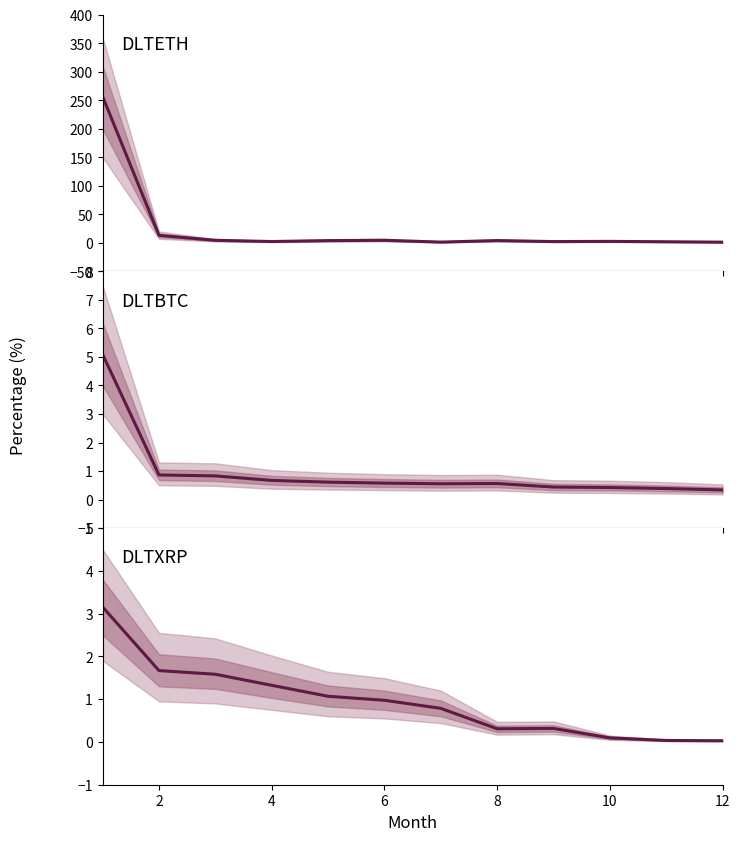

The value of DLTETH at 12 is 1.4. True or false?

True